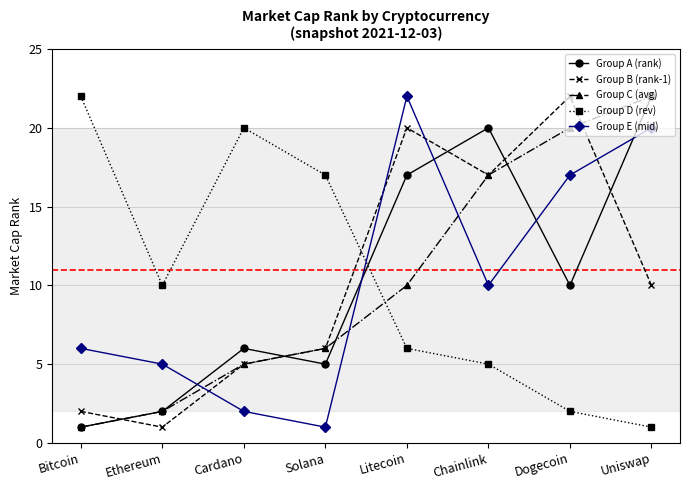

What is the label of the 3rd point from the right?

Chainlink